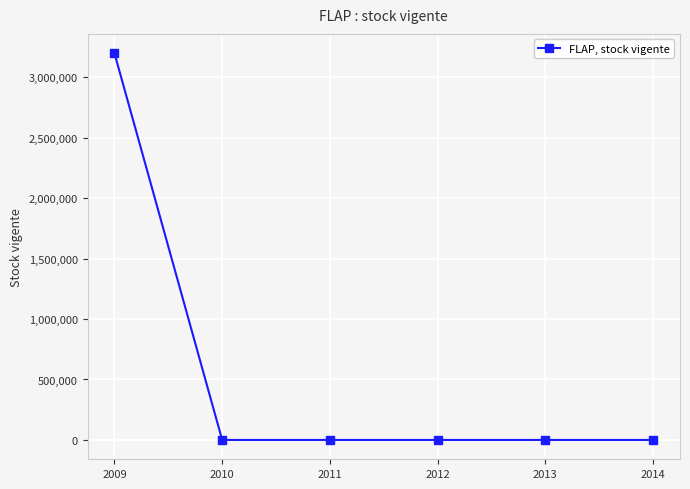

The value at 2014 is 0. True or false?

True